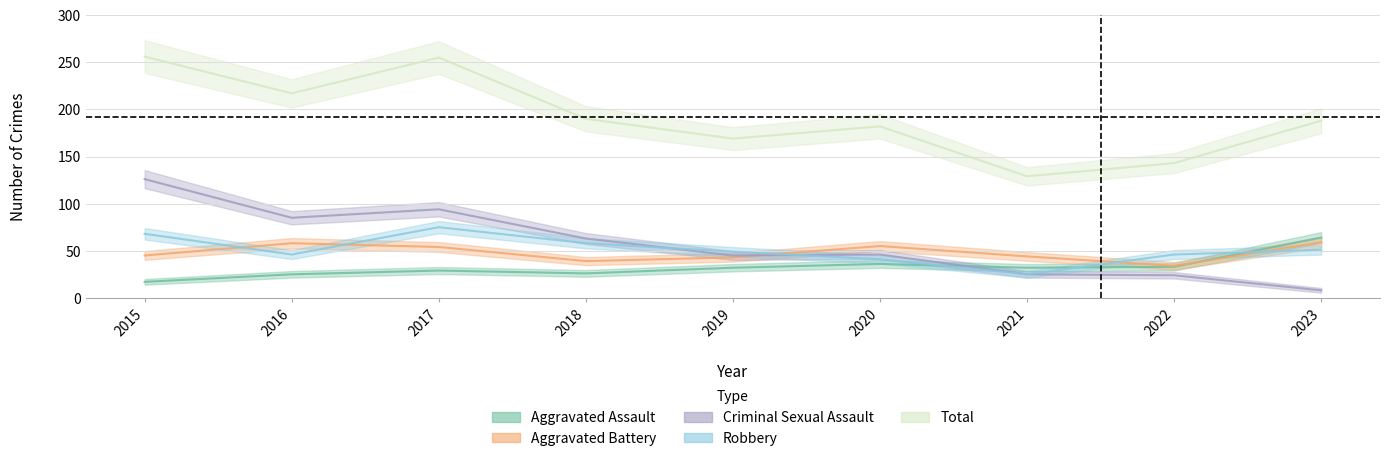

List the labels in order of Total value, smallest first.

2021, 2022, 2019, 2020, 2023, 2018, 2016, 2017, 2015